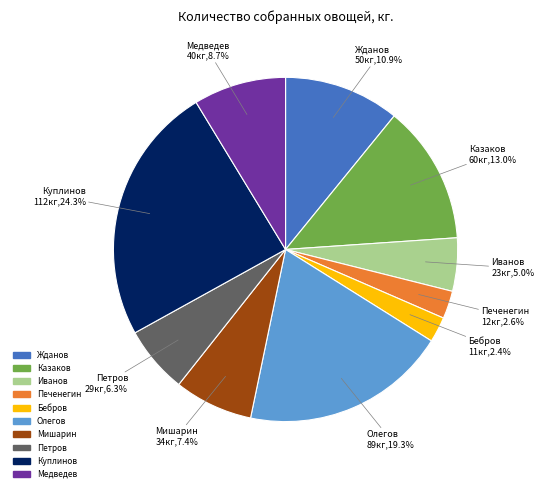

Which has a higher value, Бебров or Олегов?

Олегов